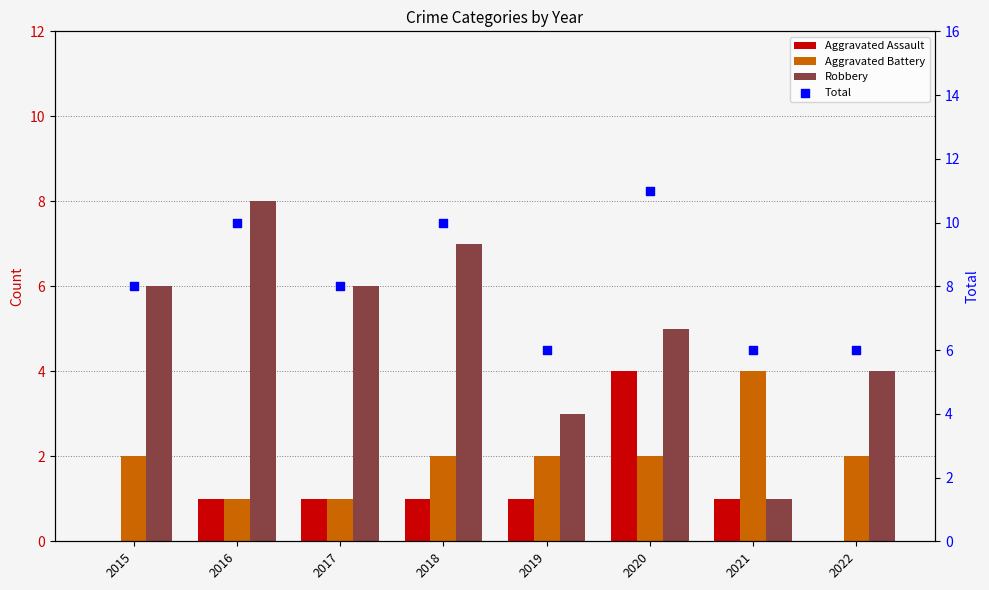

Which series has the largest total across all categories?

Total